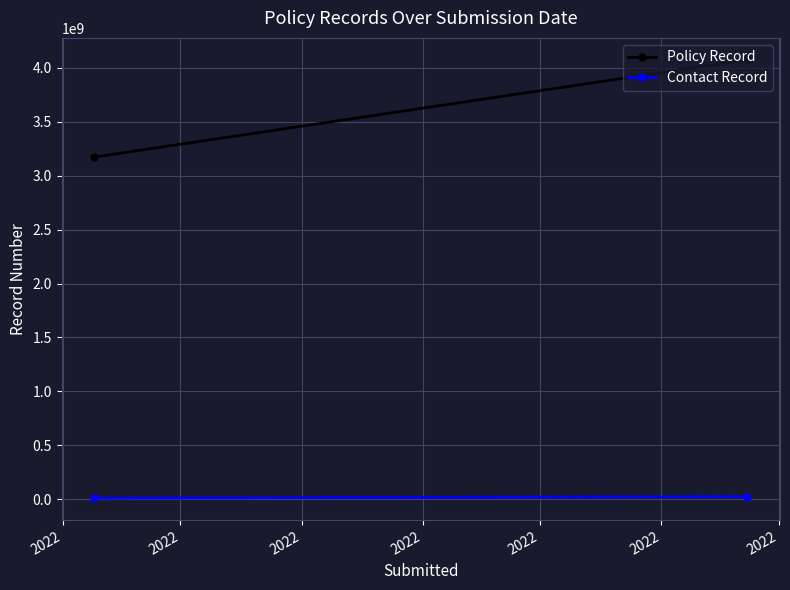

Reading left to right, what are all the values shown in this chart?

Policy Record: 3172571524	4074548374
Contact Record: 10126101	24847151